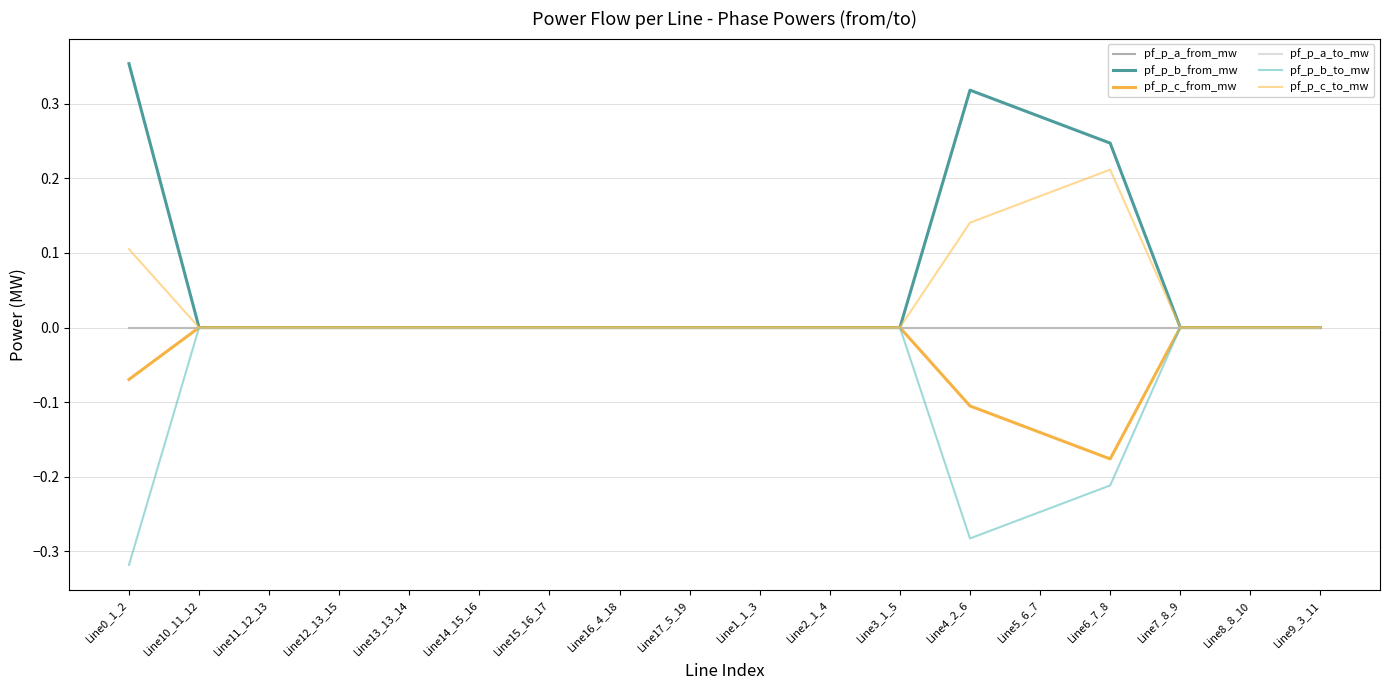

True or false: pf_p_b_to_mw has more than 2 interior local peaks.

True